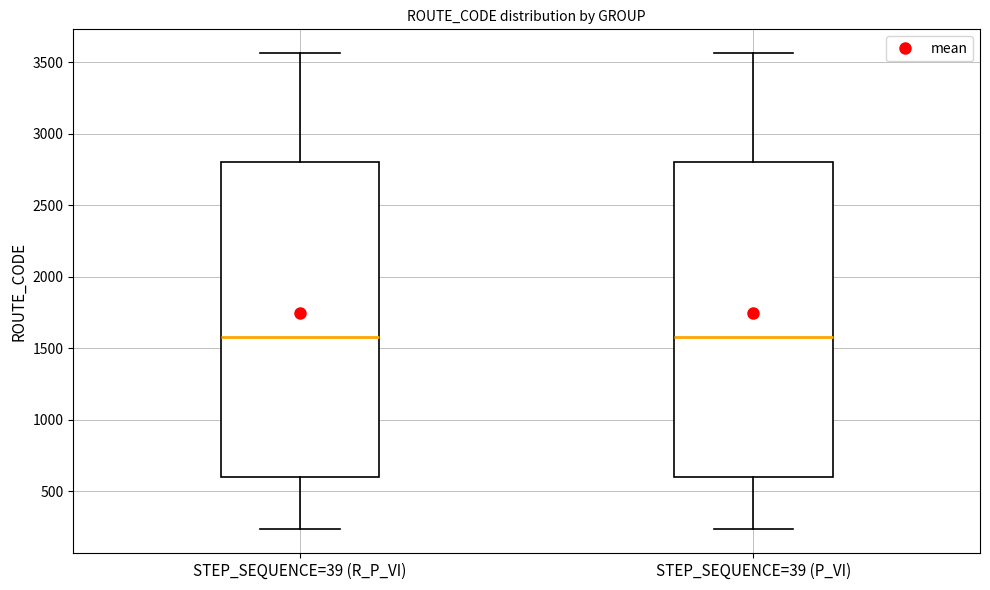

Where is the upper edge of the box for STEP_SEQUENCE=39 (R_P_VI) on the y-axis? The values are not printed on the chart, so give them approximately, as read against the axis.

2800